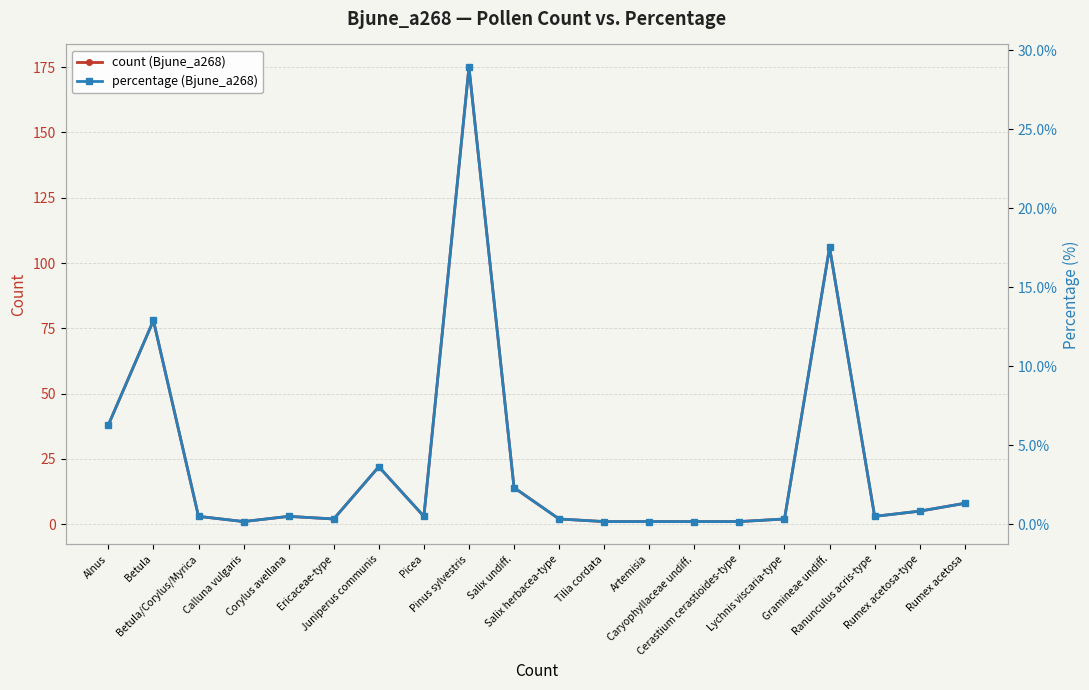

True or false: percentage (Bjune_a268) and count (Bjune_a268) intersect in this chart.

False